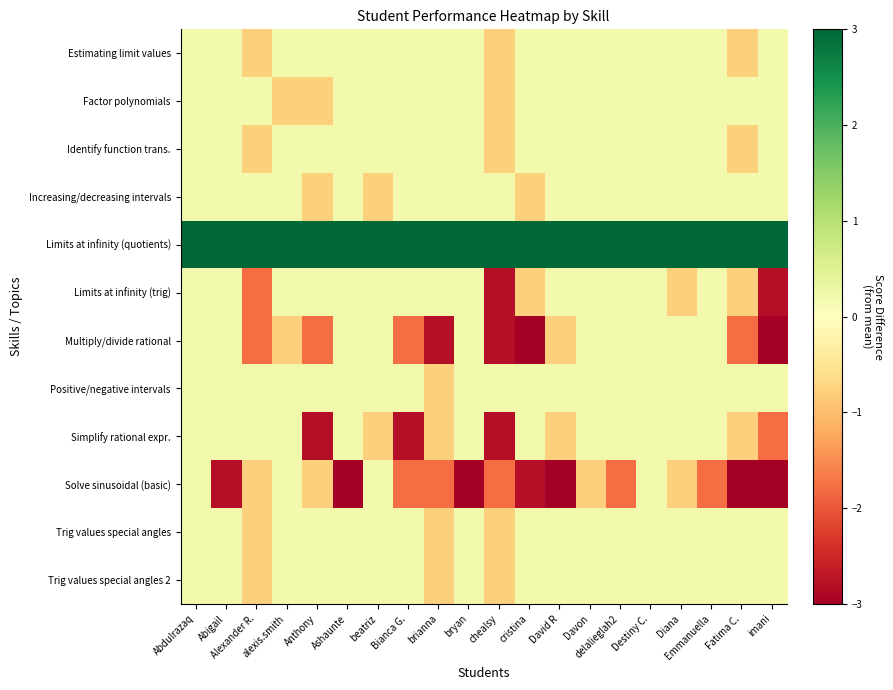

Reading right to left, what are all the values shown in this chart?

Estimating limit values: imani=0.2	Fatima C.=-0.8	Emmanuella=0.2	Diana=0.2	Destiny C.=0.2	delalieglah2=0.2	Davon=0.2	David R=0.2	cristina=0.2	chealsy=-0.8	bryan=0.2	brianna=0.2	Bianca G.=0.2	beatriz=0.2	Ashaunte=0.2	Anthony=0.2	alexis.smith=0.2	Alexander R.=-0.8	Abigail=0.2	Abdulrazaq=0.2
Factor polynomials: imani=0.2	Fatima C.=0.2	Emmanuella=0.2	Diana=0.2	Destiny C.=0.2	delalieglah2=0.2	Davon=0.2	David R=0.2	cristina=0.2	chealsy=-0.8	bryan=0.2	brianna=0.2	Bianca G.=0.2	beatriz=0.2	Ashaunte=0.2	Anthony=-0.8	alexis.smith=-0.8	Alexander R.=0.2	Abigail=0.2	Abdulrazaq=0.2
Identify function trans.: imani=0.2	Fatima C.=-0.8	Emmanuella=0.2	Diana=0.2	Destiny C.=0.2	delalieglah2=0.2	Davon=0.2	David R=0.2	cristina=0.2	chealsy=-0.8	bryan=0.2	brianna=0.2	Bianca G.=0.2	beatriz=0.2	Ashaunte=0.2	Anthony=0.2	alexis.smith=0.2	Alexander R.=-0.8	Abigail=0.2	Abdulrazaq=0.2
Increasing/decreasing intervals: imani=0.2	Fatima C.=0.2	Emmanuella=0.2	Diana=0.2	Destiny C.=0.2	delalieglah2=0.2	Davon=0.2	David R=0.2	cristina=-0.8	chealsy=0.2	bryan=0.2	brianna=0.2	Bianca G.=0.2	beatriz=-0.8	Ashaunte=0.2	Anthony=-0.8	alexis.smith=0.2	Alexander R.=0.2	Abigail=0.2	Abdulrazaq=0.2
Limits at infinity (quotients): imani=3.2	Fatima C.=3.2	Emmanuella=3.2	Diana=3.2	Destiny C.=3.2	delalieglah2=3.2	Davon=3.2	David R=3.2	cristina=3.2	chealsy=3.2	bryan=3.2	brianna=3.2	Bianca G.=3.2	beatriz=3.2	Ashaunte=3.2	Anthony=3.2	alexis.smith=3.2	Alexander R.=3.2	Abigail=3.2	Abdulrazaq=3.2
Limits at infinity (trig): imani=-2.8	Fatima C.=-0.8	Emmanuella=0.2	Diana=-0.8	Destiny C.=0.2	delalieglah2=0.2	Davon=0.2	David R=0.2	cristina=-0.8	chealsy=-2.8	bryan=0.2	brianna=0.2	Bianca G.=0.2	beatriz=0.2	Ashaunte=0.2	Anthony=0.2	alexis.smith=0.2	Alexander R.=-1.8	Abigail=0.2	Abdulrazaq=0.2
Multiply/divide rational: imani=-3.8	Fatima C.=-1.8	Emmanuella=0.2	Diana=0.2	Destiny C.=0.2	delalieglah2=0.2	Davon=0.2	David R=-0.8	cristina=-3.8	chealsy=-2.8	bryan=0.2	brianna=-2.8	Bianca G.=-1.8	beatriz=0.2	Ashaunte=0.2	Anthony=-1.8	alexis.smith=-0.8	Alexander R.=-1.8	Abigail=0.2	Abdulrazaq=0.2
Positive/negative intervals: imani=0.2	Fatima C.=0.2	Emmanuella=0.2	Diana=0.2	Destiny C.=0.2	delalieglah2=0.2	Davon=0.2	David R=0.2	cristina=0.2	chealsy=0.2	bryan=0.2	brianna=-0.8	Bianca G.=0.2	beatriz=0.2	Ashaunte=0.2	Anthony=0.2	alexis.smith=0.2	Alexander R.=0.2	Abigail=0.2	Abdulrazaq=0.2
Simplify rational expr.: imani=-1.8	Fatima C.=-0.8	Emmanuella=0.2	Diana=0.2	Destiny C.=0.2	delalieglah2=0.2	Davon=0.2	David R=-0.8	cristina=0.2	chealsy=-2.8	bryan=0.2	brianna=-0.8	Bianca G.=-2.8	beatriz=-0.8	Ashaunte=0.2	Anthony=-2.8	alexis.smith=0.2	Alexander R.=0.2	Abigail=0.2	Abdulrazaq=0.2
Solve sinusoidal (basic): imani=-3.8	Fatima C.=-3.8	Emmanuella=-1.8	Diana=-0.8	Destiny C.=0.2	delalieglah2=-1.8	Davon=-0.8	David R=-3.8	cristina=-2.8	chealsy=-1.8	bryan=-3.8	brianna=-1.8	Bianca G.=-1.8	beatriz=0.2	Ashaunte=-3.8	Anthony=-0.8	alexis.smith=0.2	Alexander R.=-0.8	Abigail=-2.8	Abdulrazaq=0.2
Trig values special angles: imani=0.2	Fatima C.=0.2	Emmanuella=0.2	Diana=0.2	Destiny C.=0.2	delalieglah2=0.2	Davon=0.2	David R=0.2	cristina=0.2	chealsy=-0.8	bryan=0.2	brianna=-0.8	Bianca G.=0.2	beatriz=0.2	Ashaunte=0.2	Anthony=0.2	alexis.smith=0.2	Alexander R.=-0.8	Abigail=0.2	Abdulrazaq=0.2
Trig values special angles 2: imani=0.2	Fatima C.=0.2	Emmanuella=0.2	Diana=0.2	Destiny C.=0.2	delalieglah2=0.2	Davon=0.2	David R=0.2	cristina=0.2	chealsy=-0.8	bryan=0.2	brianna=-0.8	Bianca G.=0.2	beatriz=0.2	Ashaunte=0.2	Anthony=0.2	alexis.smith=0.2	Alexander R.=-0.8	Abigail=0.2	Abdulrazaq=0.2